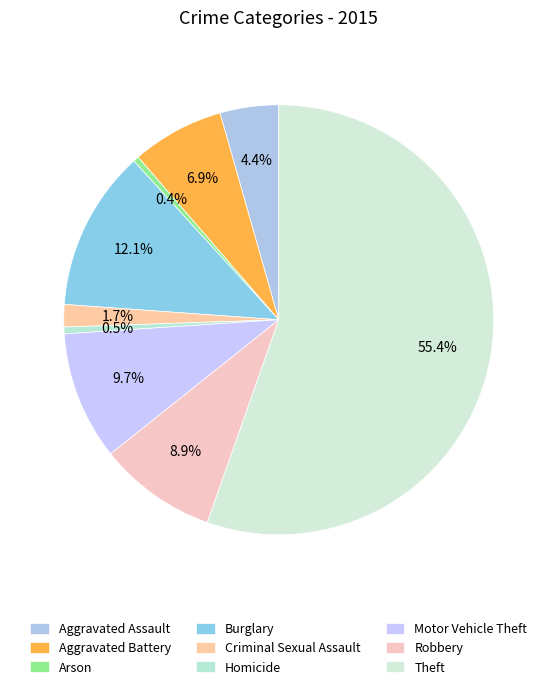

How many segments does this pie chart have?

9